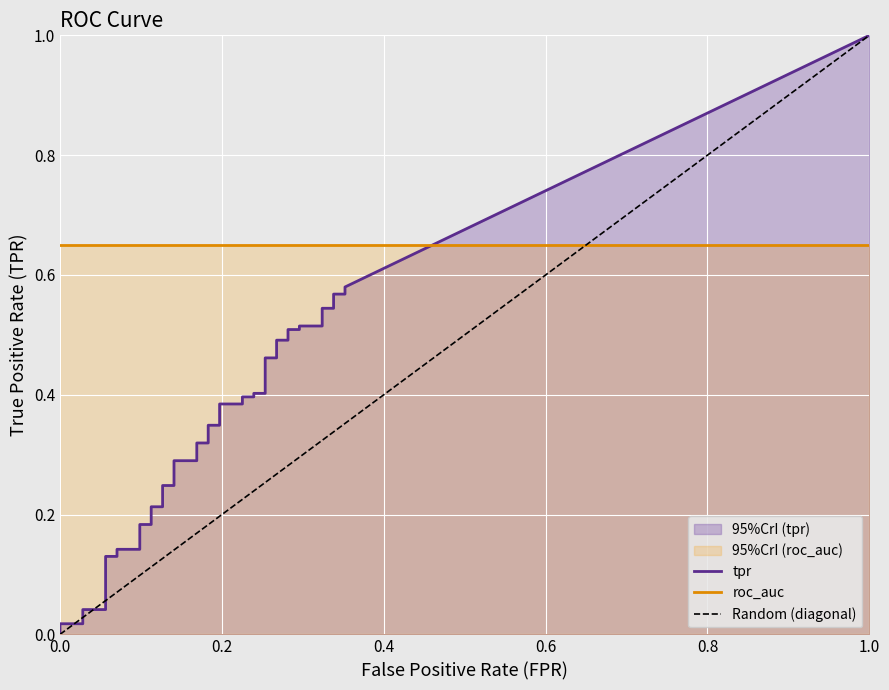

At how many categories does at least one series exceed 0?

40